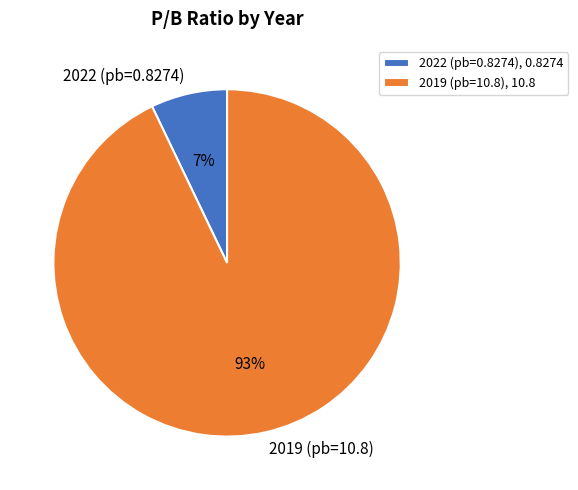

Do 2022 (pb=0.8274) and 2019 (pb=10.8) together represent more than half of the pie?

Yes